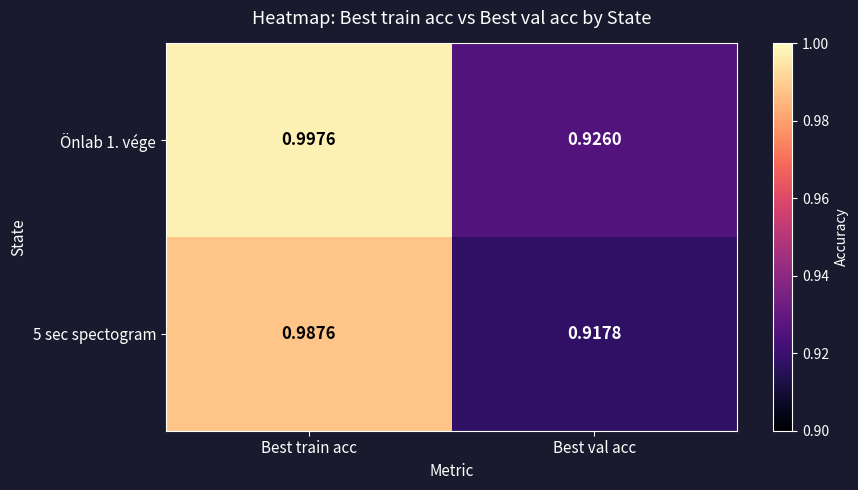

Which category has the highest value across all series?

Best train acc